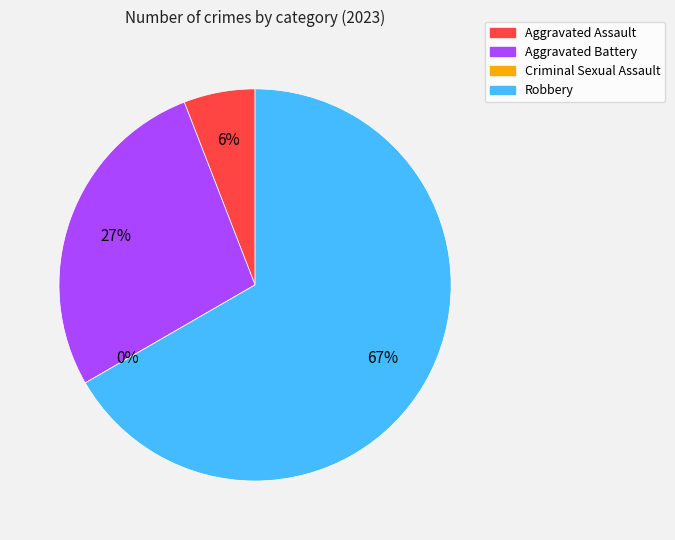

What percentage is NOT represented by Criminal Sexual Assault?

100.0%